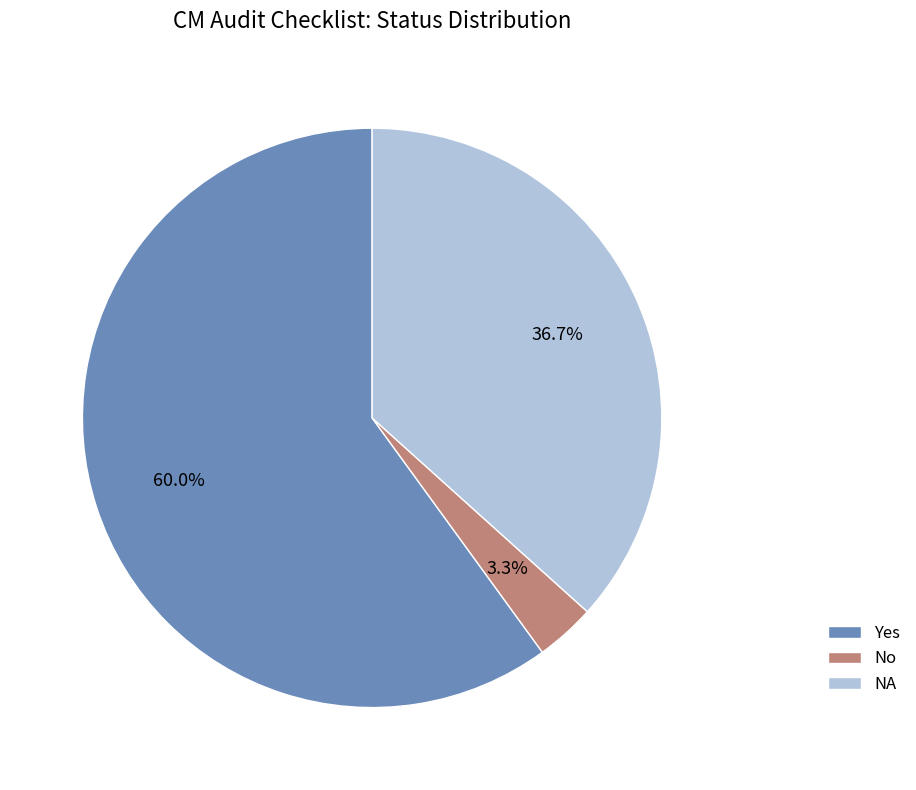

Count the number of slices in the pie.

3